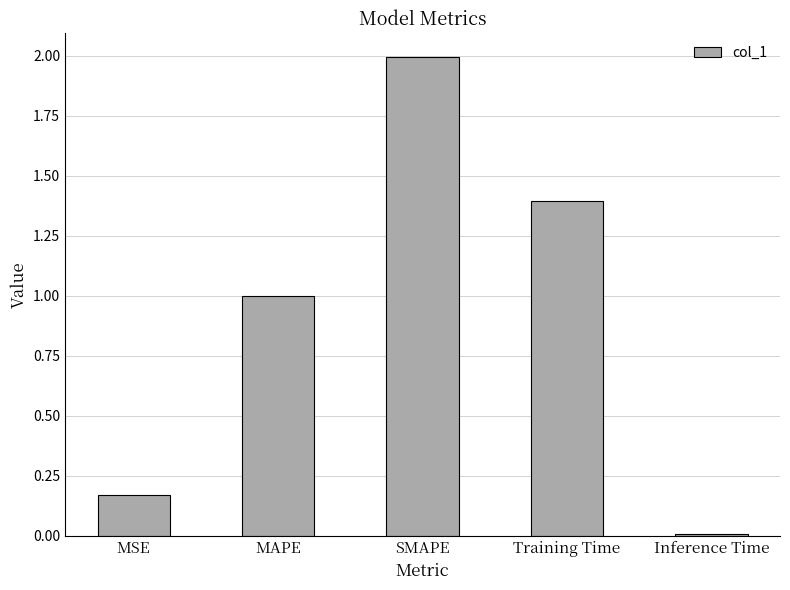

What is the label of the 3rd bar from the right?

SMAPE